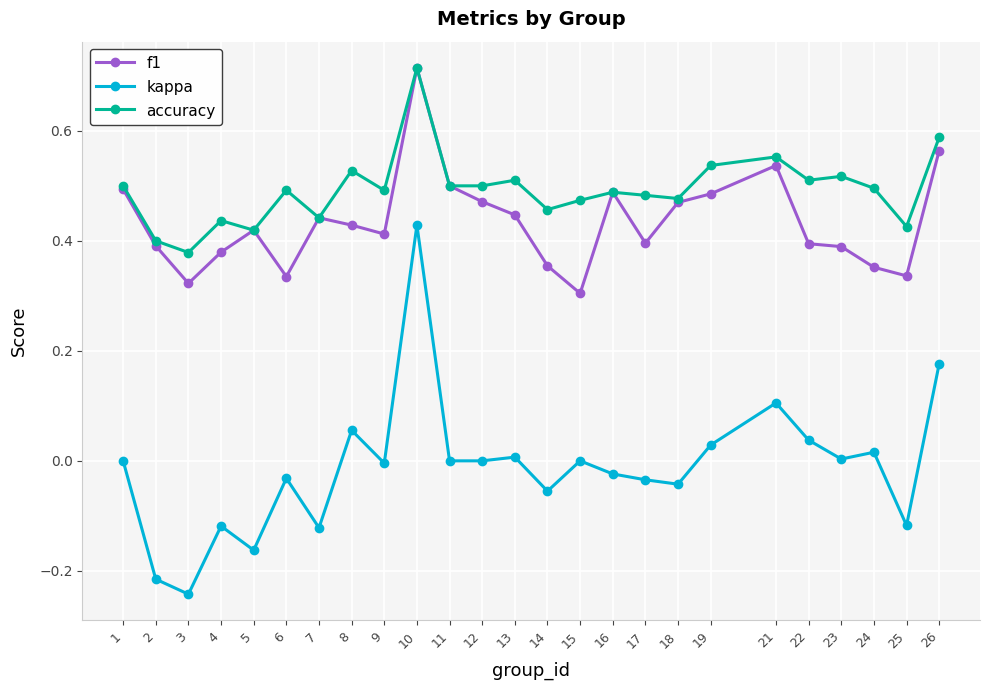

Does the chart display data point markers on the line(s)?

Yes